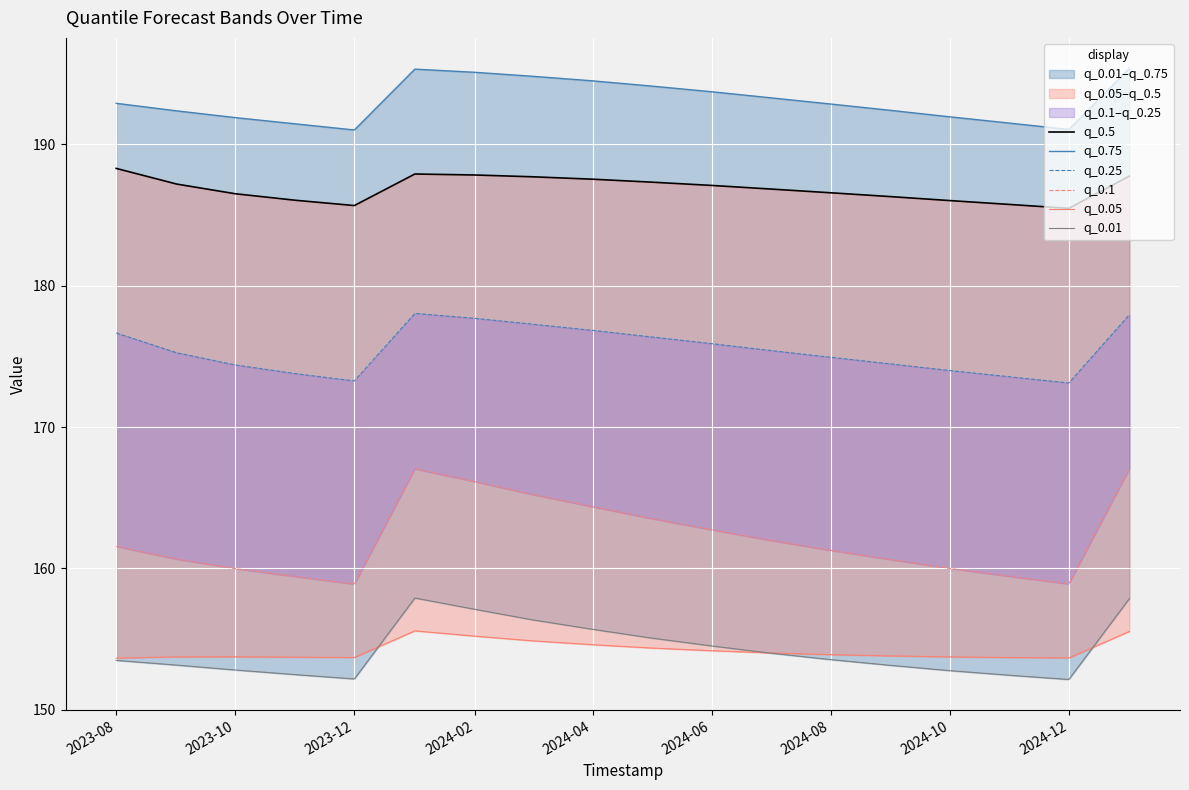

Count the number of categories in the chart.

18